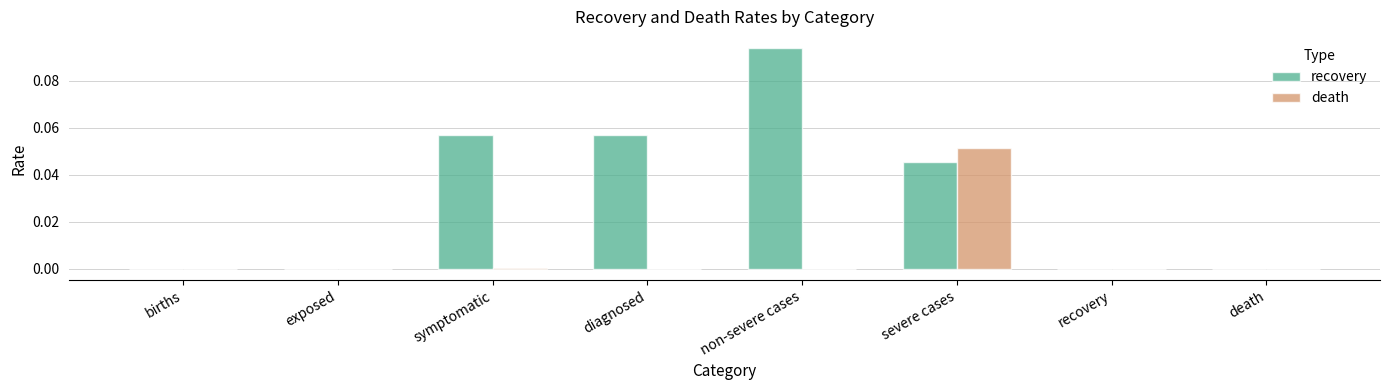

Which category has the highest value across all series?

non-severe cases